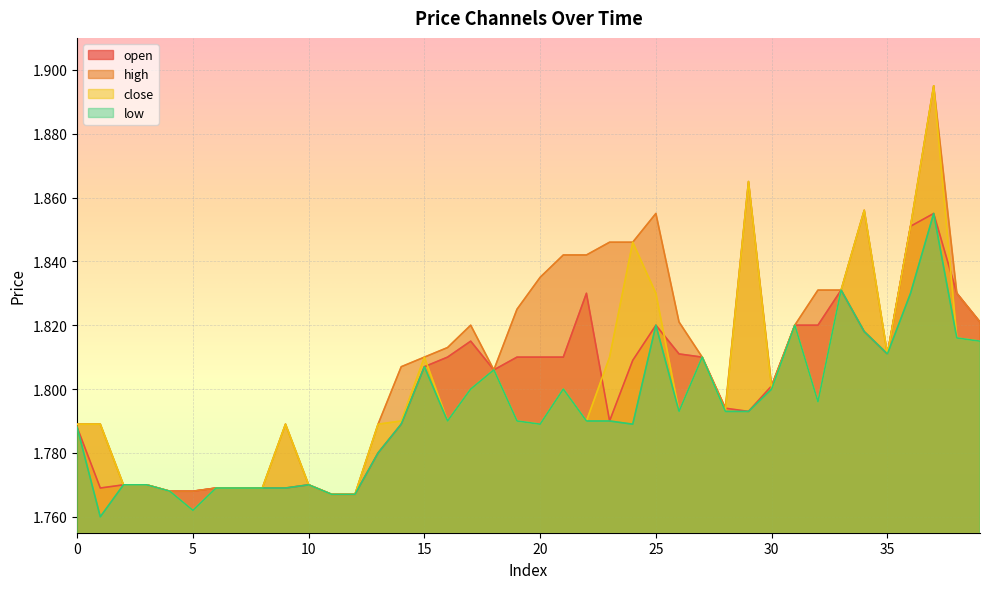

What is the difference between the maximum and minimum values in the open series?

0.1